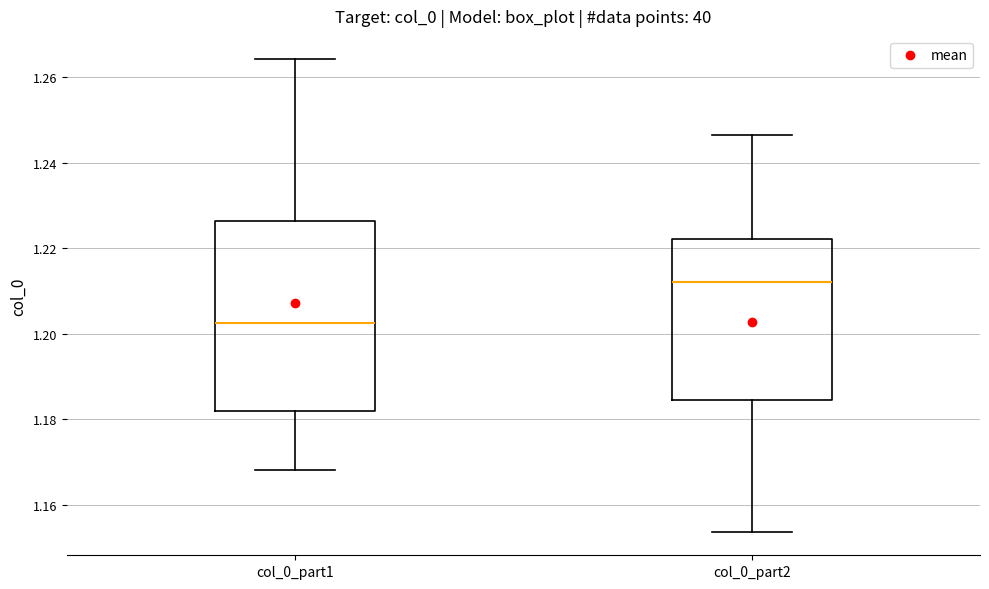

Where is the lower edge of the box for col_0_part2 on the y-axis? The values are not printed on the chart, so give them approximately, as read against the axis.

1.184